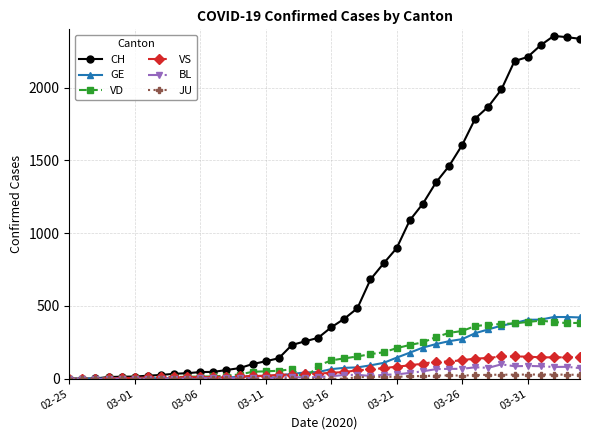

What is the maximum value for GE?

424